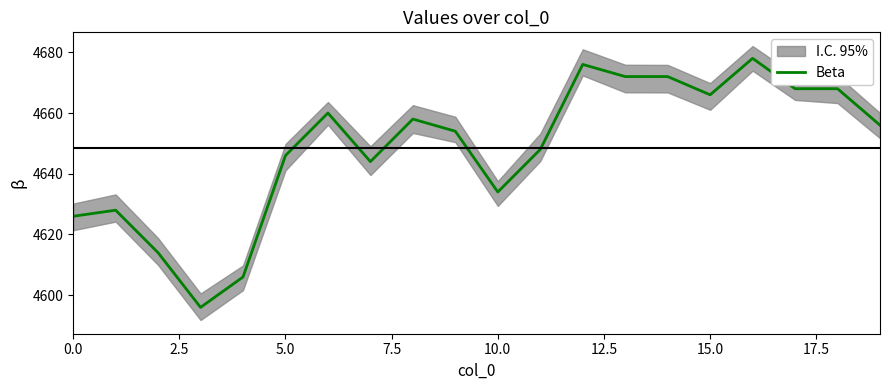

What is the ratio of the value at 12 to the value at 14?

1.0